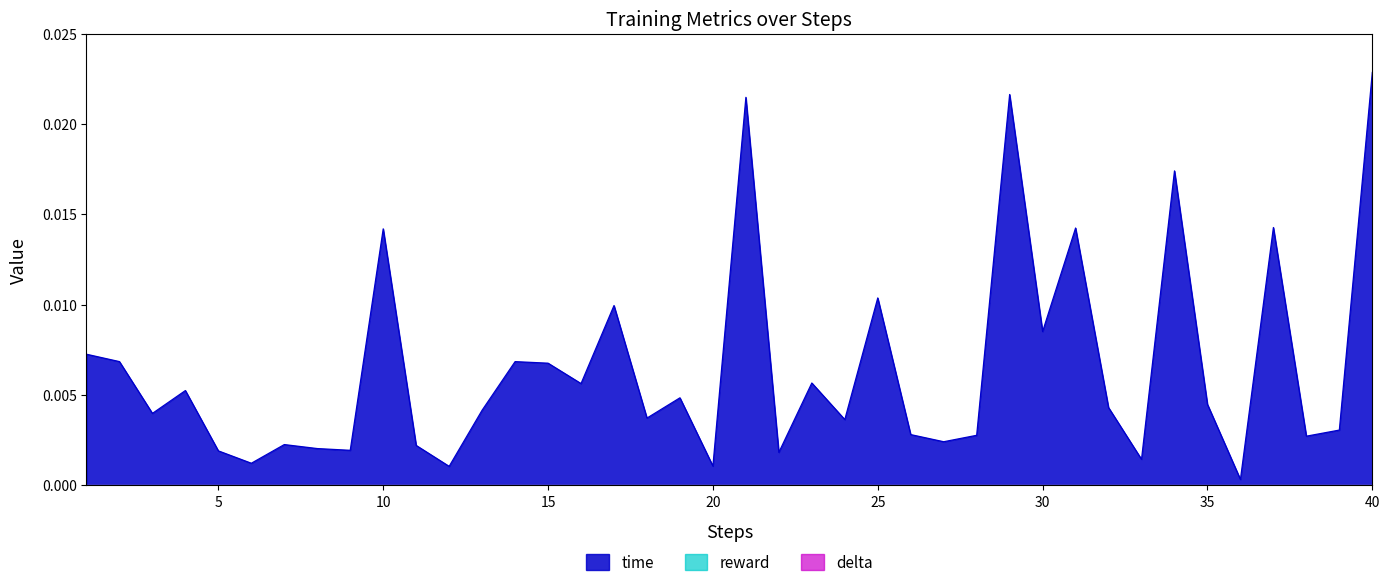

True or false: time has a value of 0.0 at 35.

True